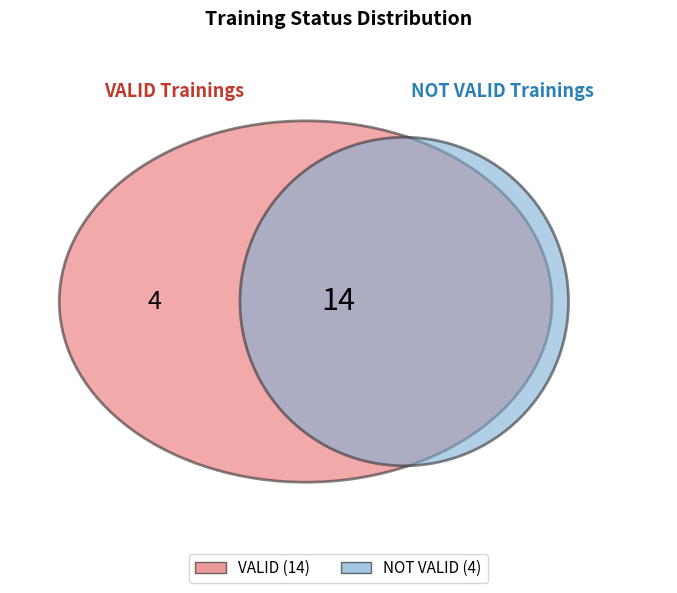

How much of the chart is everything except VALID?

22.2%